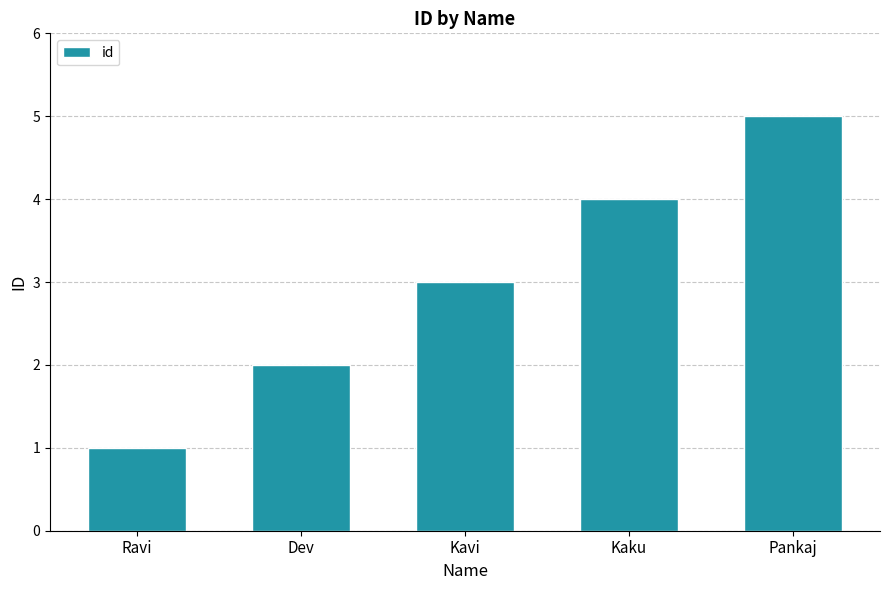

Between Ravi and Kavi, which is larger?

Kavi